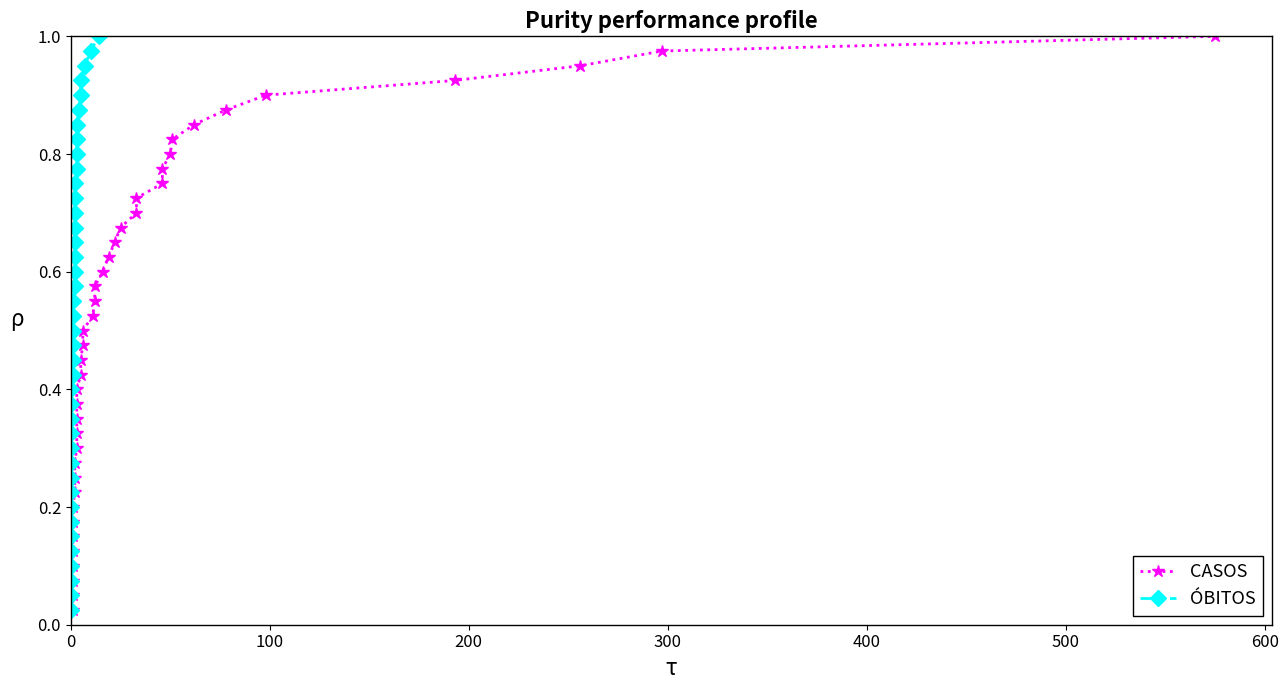

True or false: ÓBITOS has more than 0 interior local peaks.

False